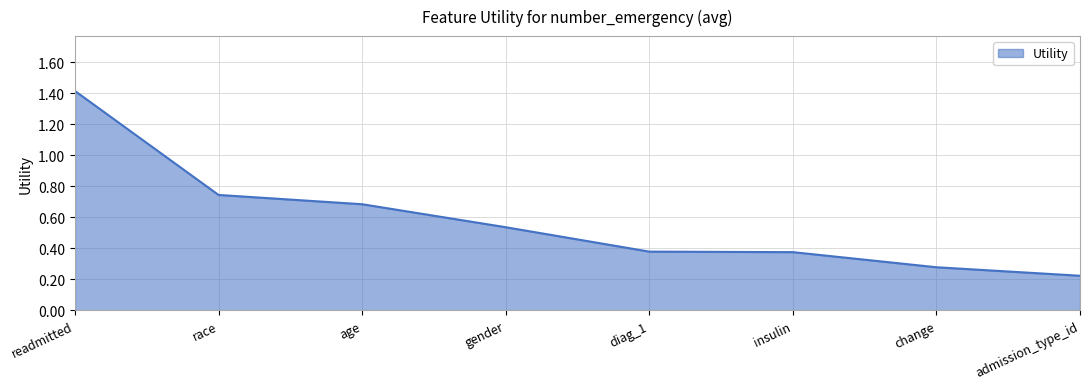

What position from the right is race?

7